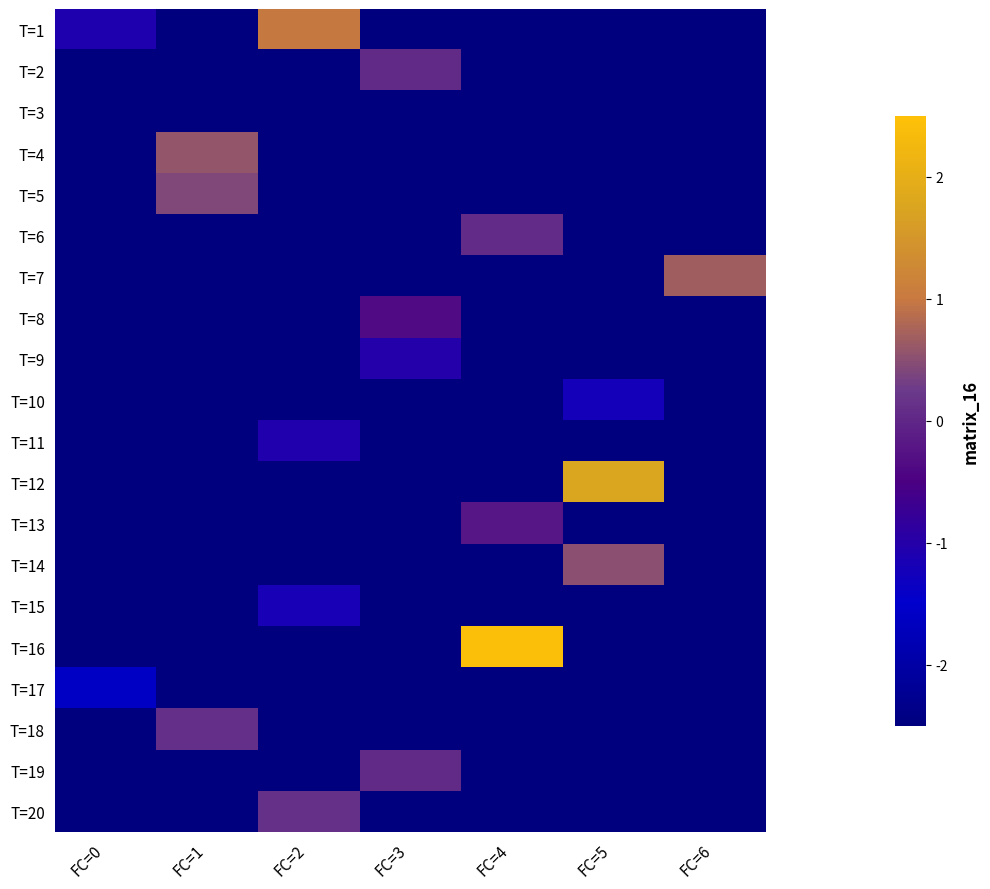

Reading left to right, transcribe all the data shown in this chart.

T=1: FC=0=-1.1	FC=1=-3.0	FC=2=1.0	FC=3=-3.0	FC=4=-3.0	FC=5=-3.0	FC=6=-3.0
T=2: FC=0=-3.0	FC=1=-3.0	FC=2=-3.0	FC=3=0.1	FC=4=-3.0	FC=5=-3.0	FC=6=-3.0
T=3: FC=0=-3.0	FC=1=-3.0	FC=2=-3.0	FC=3=-3.0	FC=4=-3.0	FC=5=-3.0	FC=6=-3.0
T=4: FC=0=-3.0	FC=1=0.6	FC=2=-3.0	FC=3=-3.0	FC=4=-3.0	FC=5=-3.0	FC=6=-3.0
T=5: FC=0=-3.0	FC=1=0.4	FC=2=-3.0	FC=3=-3.0	FC=4=-3.0	FC=5=-3.0	FC=6=-3.0
T=6: FC=0=-3.0	FC=1=-3.0	FC=2=-3.0	FC=3=-3.0	FC=4=0.1	FC=5=-3.0	FC=6=-3.0
T=7: FC=0=-3.0	FC=1=-3.0	FC=2=-3.0	FC=3=-3.0	FC=4=-3.0	FC=5=-3.0	FC=6=0.7
T=8: FC=0=-3.0	FC=1=-3.0	FC=2=-3.0	FC=3=-0.4	FC=4=-3.0	FC=5=-3.0	FC=6=-3.0
T=9: FC=0=-3.0	FC=1=-3.0	FC=2=-3.0	FC=3=-1.0	FC=4=-3.0	FC=5=-3.0	FC=6=-3.0
T=10: FC=0=-3.0	FC=1=-3.0	FC=2=-3.0	FC=3=-3.0	FC=4=-3.0	FC=5=-1.2	FC=6=-3.0
T=11: FC=0=-3.0	FC=1=-3.0	FC=2=-1.1	FC=3=-3.0	FC=4=-3.0	FC=5=-3.0	FC=6=-3.0
T=12: FC=0=-3.0	FC=1=-3.0	FC=2=-3.0	FC=3=-3.0	FC=4=-3.0	FC=5=1.8	FC=6=-3.0
T=13: FC=0=-3.0	FC=1=-3.0	FC=2=-3.0	FC=3=-3.0	FC=4=-0.2	FC=5=-3.0	FC=6=-3.0
T=14: FC=0=-3.0	FC=1=-3.0	FC=2=-3.0	FC=3=-3.0	FC=4=-3.0	FC=5=0.5	FC=6=-3.0
T=15: FC=0=-3.0	FC=1=-3.0	FC=2=-1.2	FC=3=-3.0	FC=4=-3.0	FC=5=-3.0	FC=6=-3.0
T=16: FC=0=-3.0	FC=1=-3.0	FC=2=-3.0	FC=3=-3.0	FC=4=2.4	FC=5=-3.0	FC=6=-3.0
T=17: FC=0=-1.6	FC=1=-3.0	FC=2=-3.0	FC=3=-3.0	FC=4=-3.0	FC=5=-3.0	FC=6=-3.0
T=18: FC=0=-3.0	FC=1=0.1	FC=2=-3.0	FC=3=-3.0	FC=4=-3.0	FC=5=-3.0	FC=6=-3.0
T=19: FC=0=-3.0	FC=1=-3.0	FC=2=-3.0	FC=3=0.1	FC=4=-3.0	FC=5=-3.0	FC=6=-3.0
T=20: FC=0=-3.0	FC=1=-3.0	FC=2=0.1	FC=3=-3.0	FC=4=-3.0	FC=5=-3.0	FC=6=-3.0